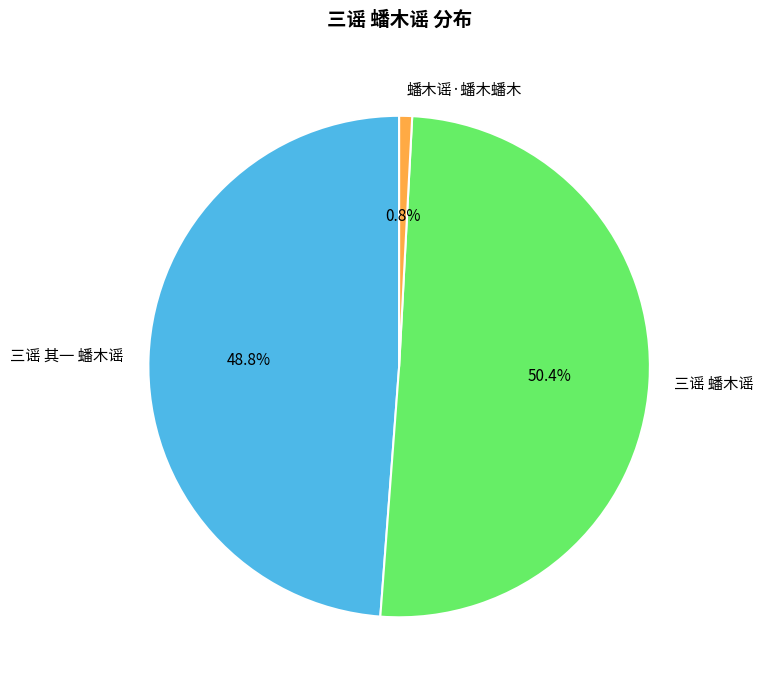

Is it true that 蟠木谣·蟠木蟠木 is 1% of the pie?

True